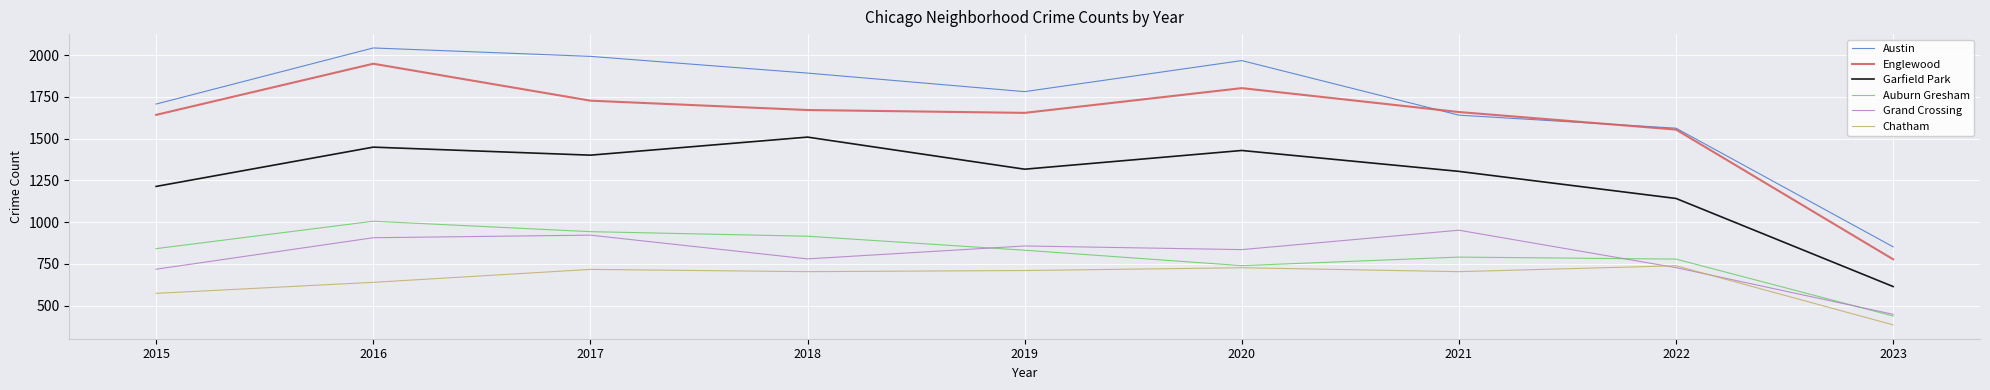

List the labels in order of Grand Crossing value, largest first.

2021, 2017, 2016, 2019, 2020, 2018, 2022, 2015, 2023